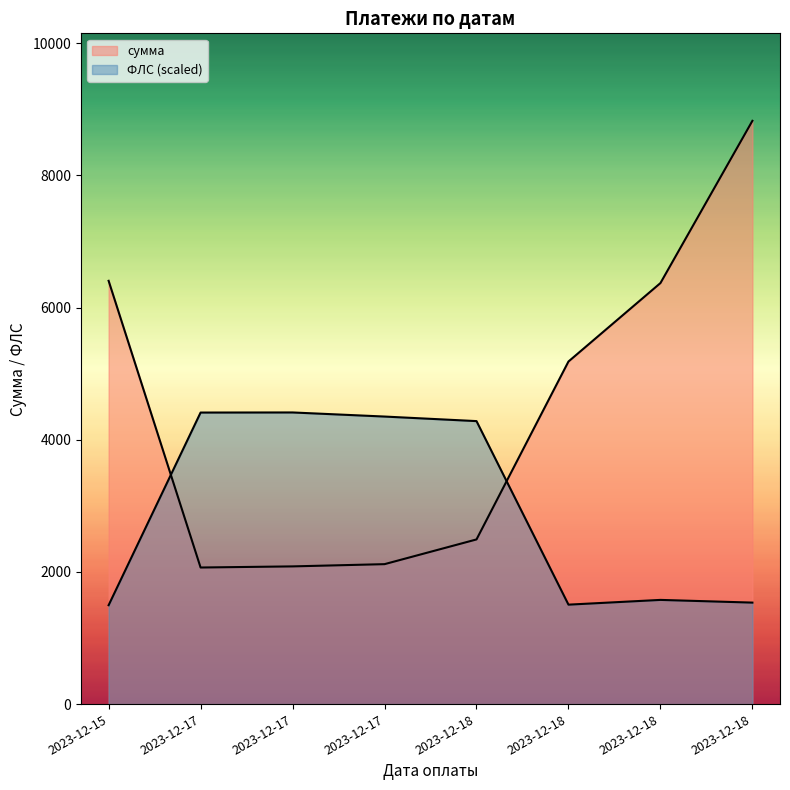

Reading left to right, transcribe all the data shown in this chart.

сумма: 2023-12-15=6405.1	2023-12-17=2066.7	2023-12-17=2083.6	2023-12-17=2117.5	2023-12-18=2491.6	2023-12-18=5184.0	2023-12-18=6371.1	2023-12-18=8826.1
ФЛС: 2023-12-15=1496.4	2023-12-17=4411.6	2023-12-17=4413.0	2023-12-17=4351.1	2023-12-18=4282.1	2023-12-18=1504.8	2023-12-18=1576.6	2023-12-18=1535.8